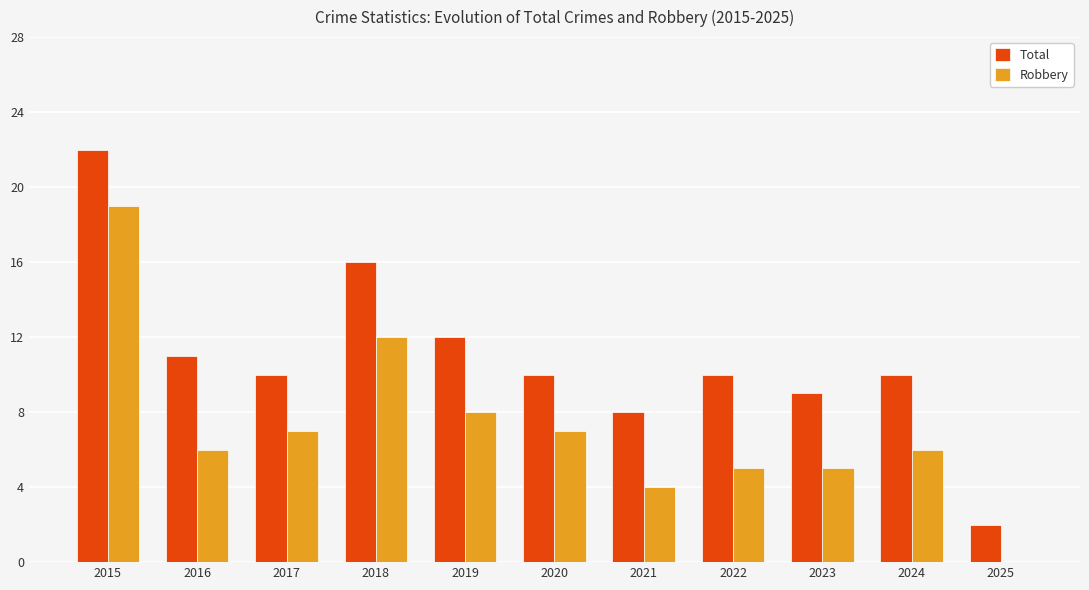

Reading left to right, what are all the values shown in this chart?

Total: 2015=22	2016=11	2017=10	2018=16	2019=12	2020=10	2021=8	2022=10	2023=9	2024=10	2025=2
Robbery: 2015=19	2016=6	2017=7	2018=12	2019=8	2020=7	2021=4	2022=5	2023=5	2024=6	2025=0